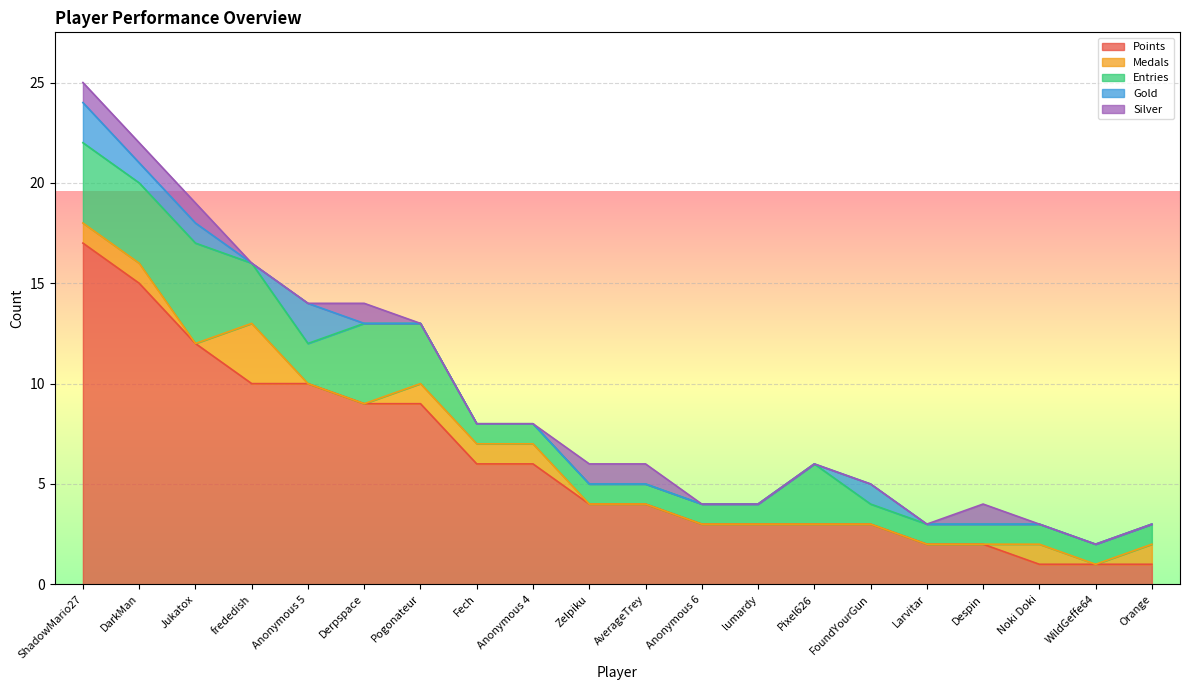

What is the sum of the Points values at Orange and Anonymous 5?

11